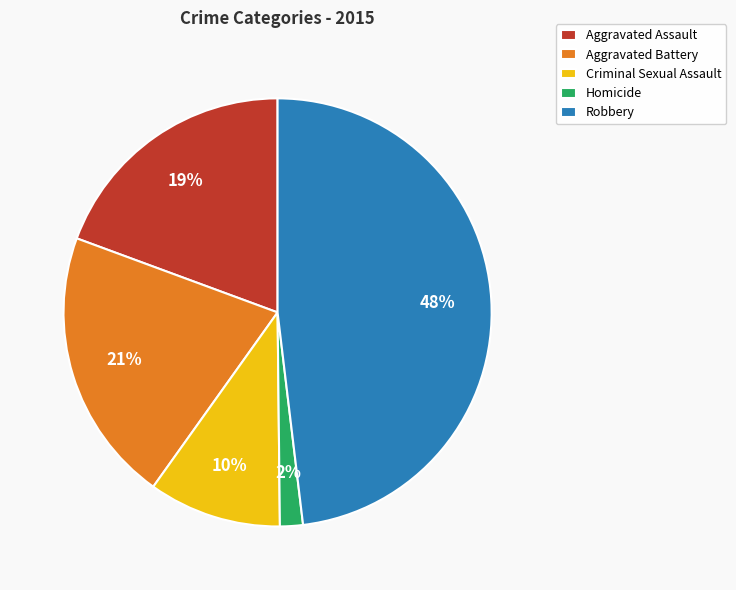

To the nearest percent, what is the combined percentage of Aggravated Assault and Criminal Sexual Assault?

29%